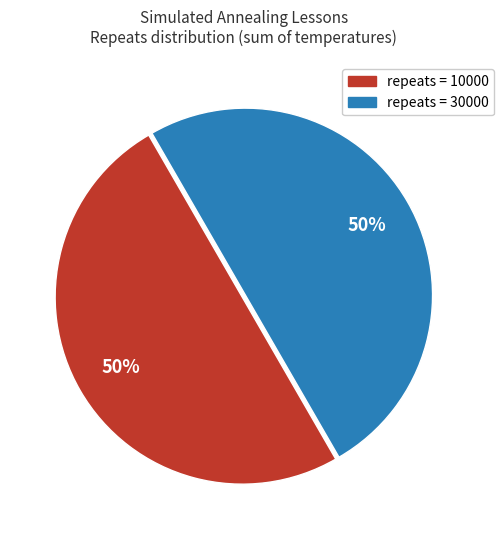

Count the number of slices in the pie.

2